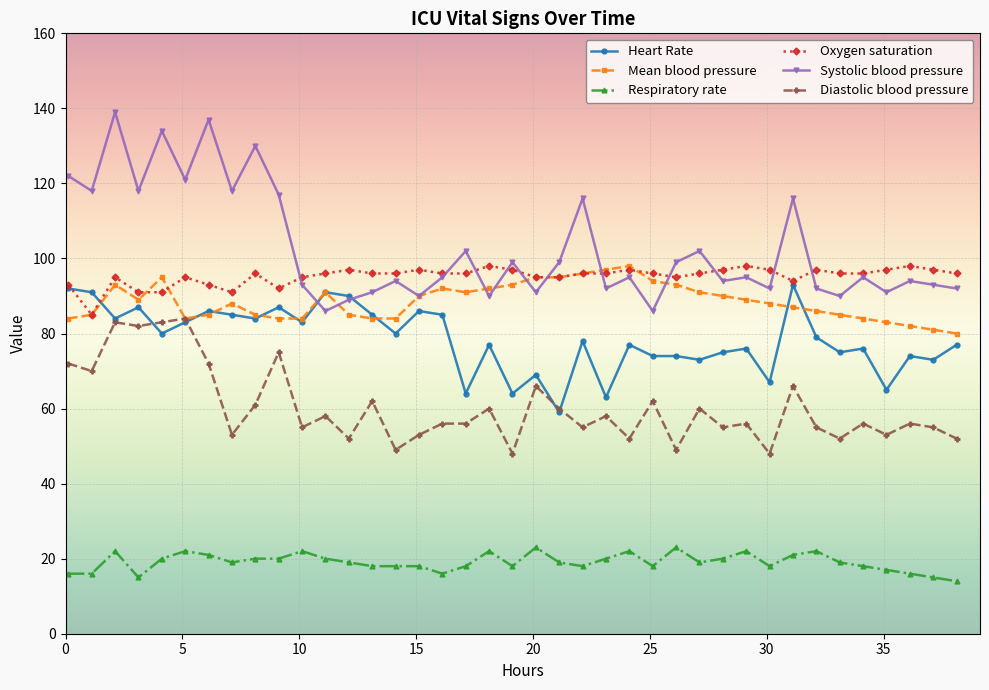

Which series has the largest total across all categories?

Systolic blood pressure